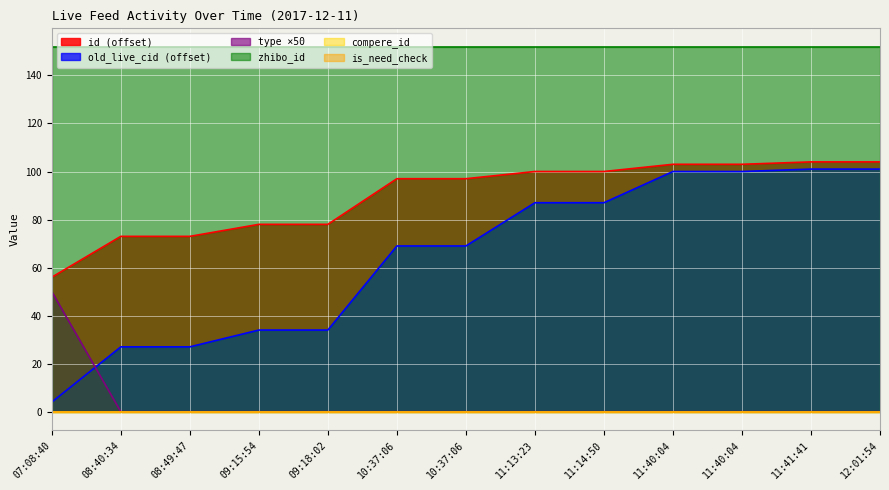

Which series has the widest spread of values?

old_live_cid